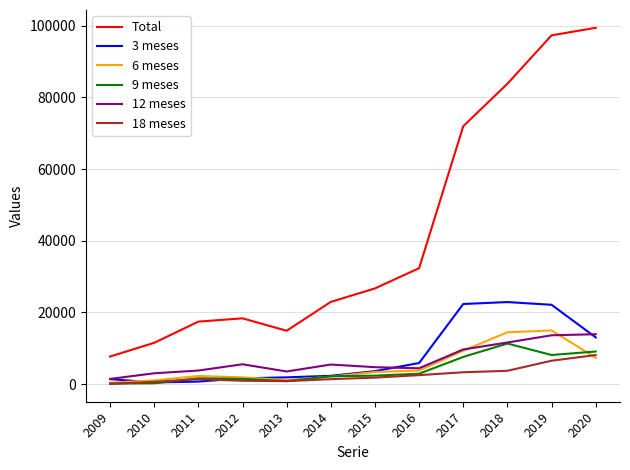

Is the value of 6 meses at 2009 greater than the value of 9 meses at 2015?

No